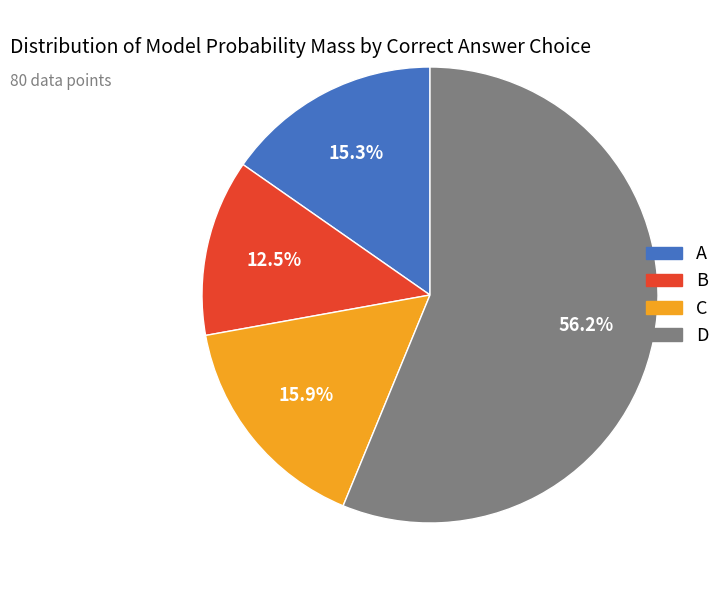

Between C and D, which is larger?

D